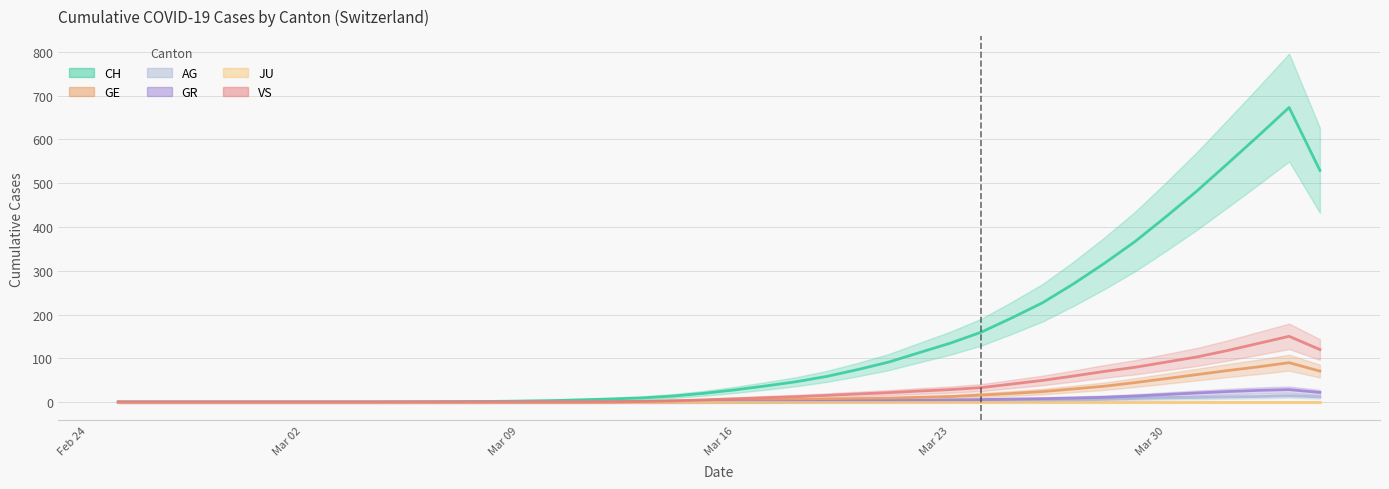

At how many categories does at least one series exceed 376?

6